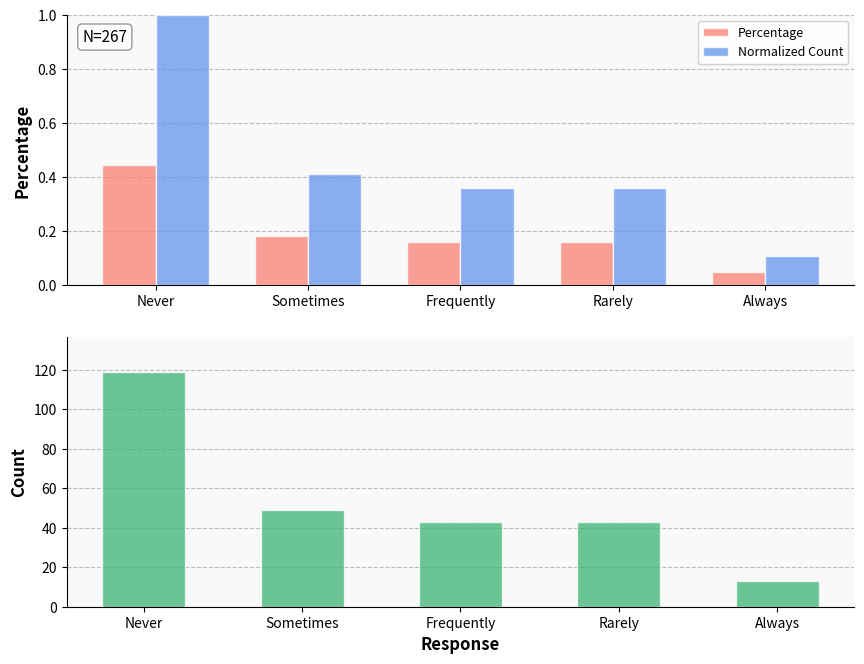

Between Sometimes and Rarely, which is larger?

Sometimes